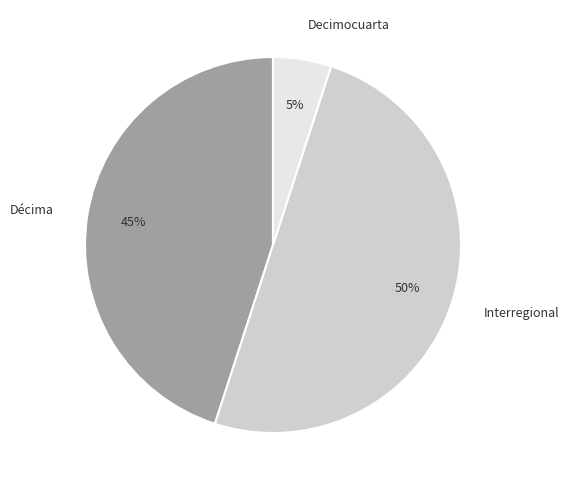

Which slice is the smallest?

Decimocuarta